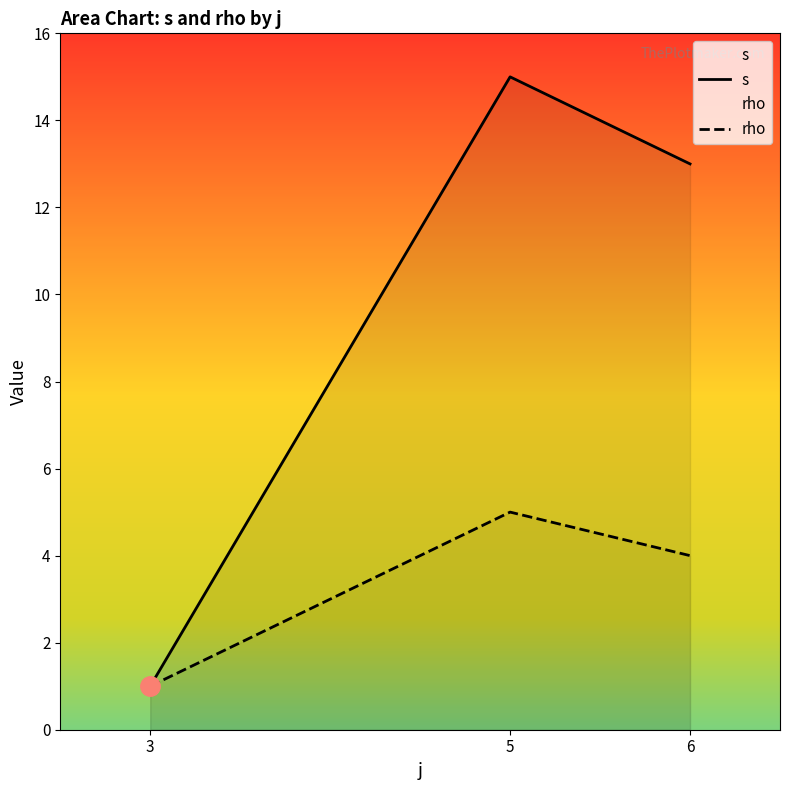

What is the maximum value shown in the chart?

15